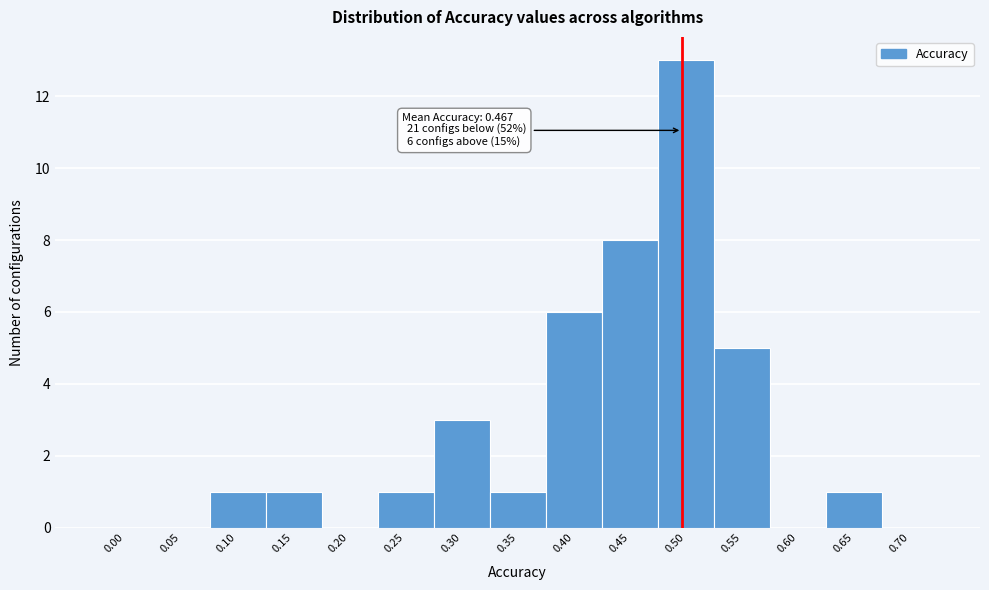

Reading right to left, transcribe all the data shown in this chart.

0.70=0	0.65=1	0.60=0	0.55=5	0.50=13	0.45=8	0.40=6	0.35=1	0.30=3	0.25=1	0.20=0	0.15=1	0.10=1	0.05=0	0.00=0